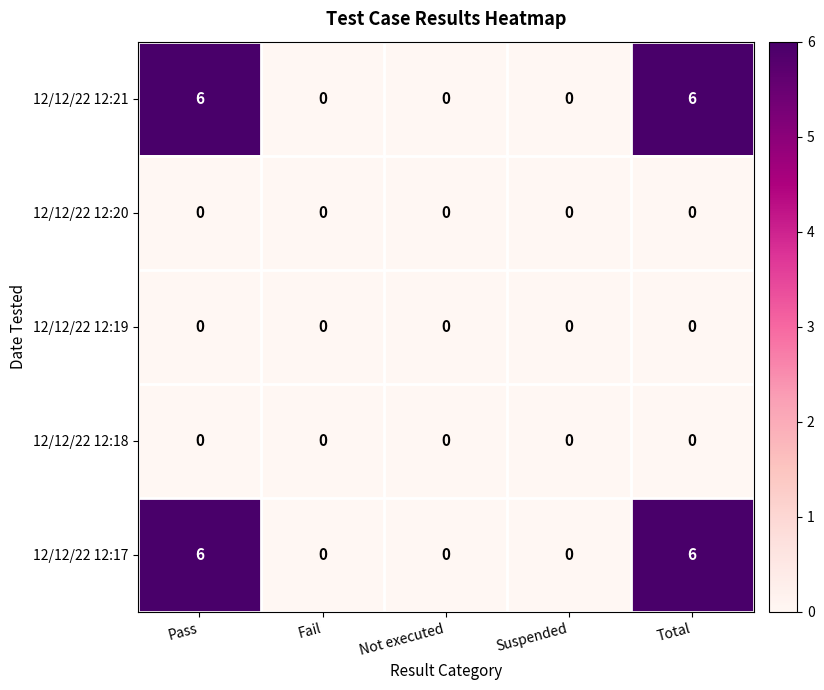

The value of 12/12/22 12:20 at Suspended is 0. True or false?

True